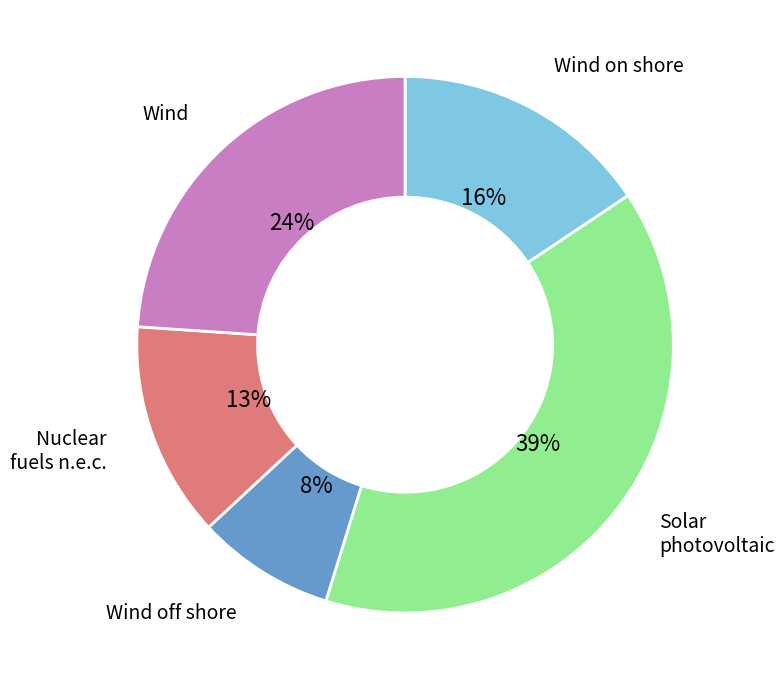

To the nearest percent, what is the difference between the largest and smallest slice percentages?

31%